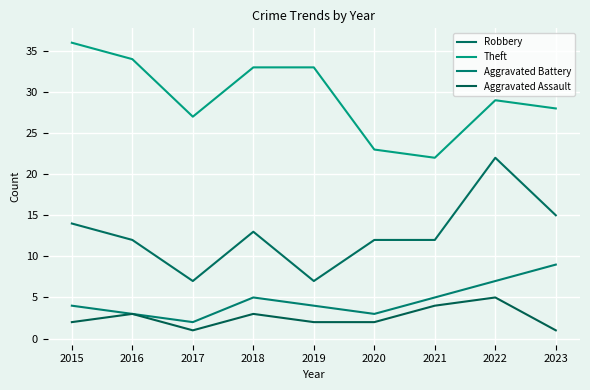

The Aggravated Battery series shows 4 at 2015. True or false?

True